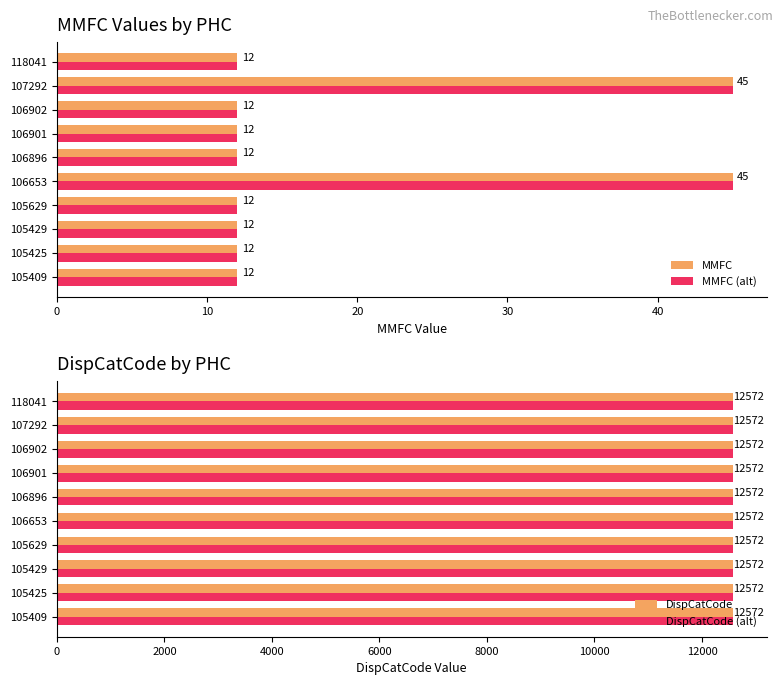

The MMFC series shows 20 at 106901. True or false?

False